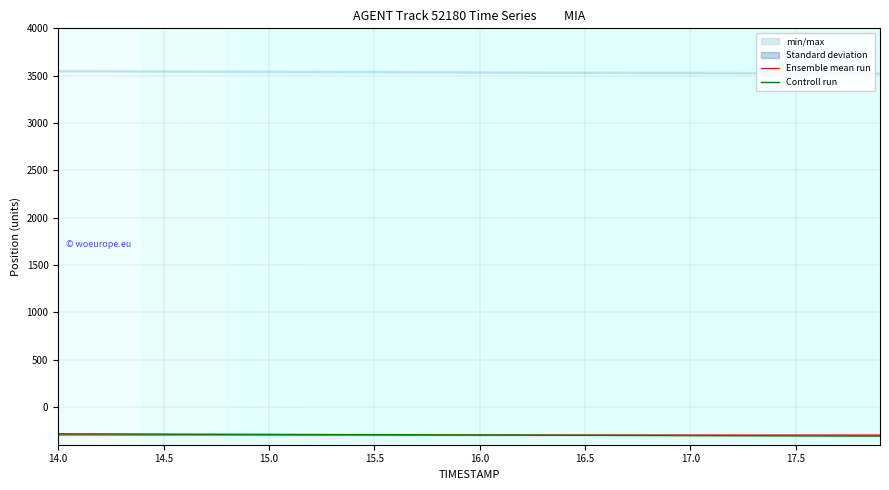

List the series in order of their peak value, highest first.

Controll run, Ensemble mean run